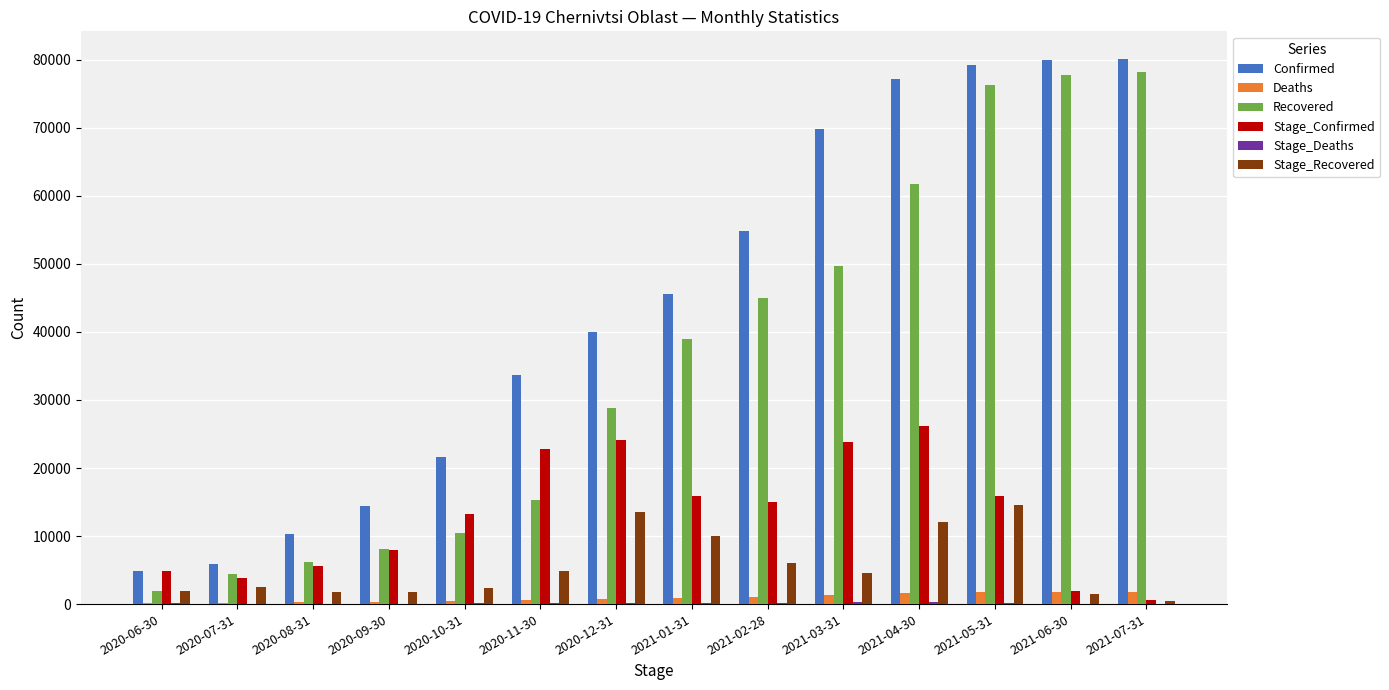

What is the highest value of the Recovered series?

78214